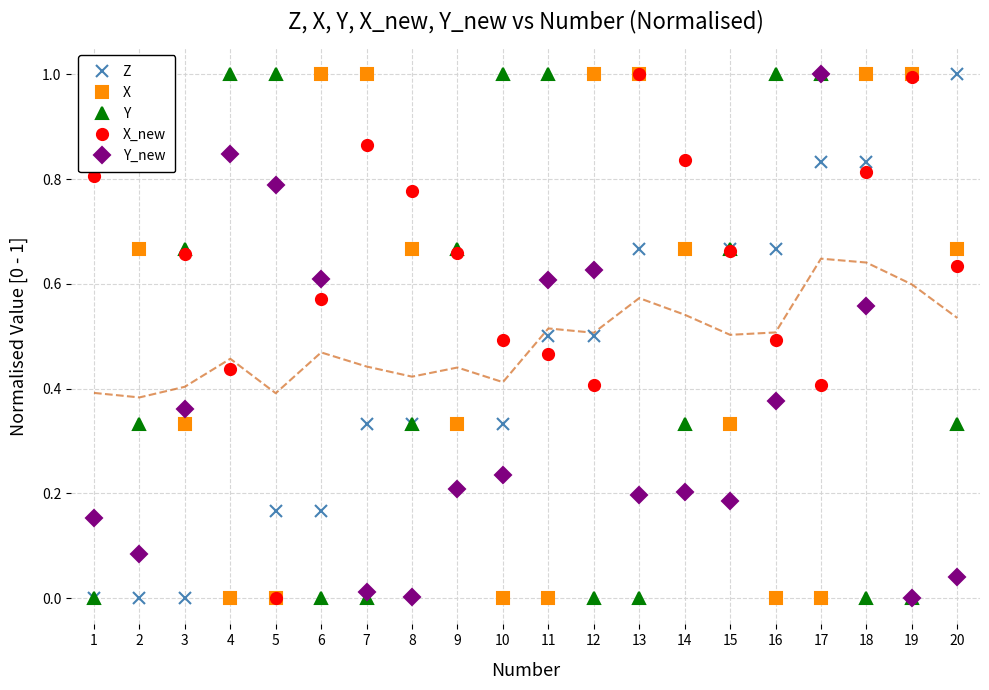

Which label corresponds to the smallest value in the chart?

1